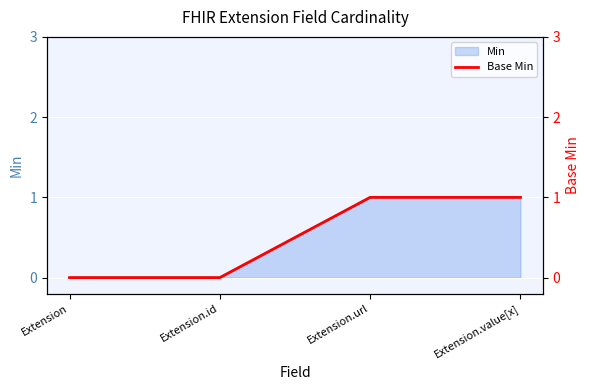

List the labels in order of value, largest first.

Extension.url, Extension.value[x], Extension, Extension.id